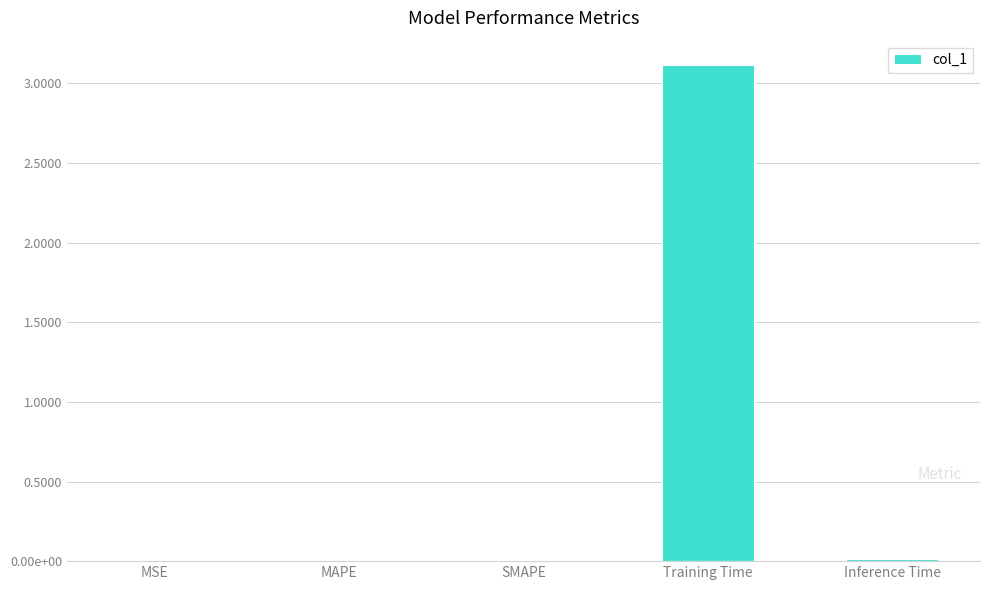

Reading right to left, list all the values displayed in this chart.

Inference Time=0.0	Training Time=3.1	SMAPE=0.0	MAPE=0.0	MSE=0.0